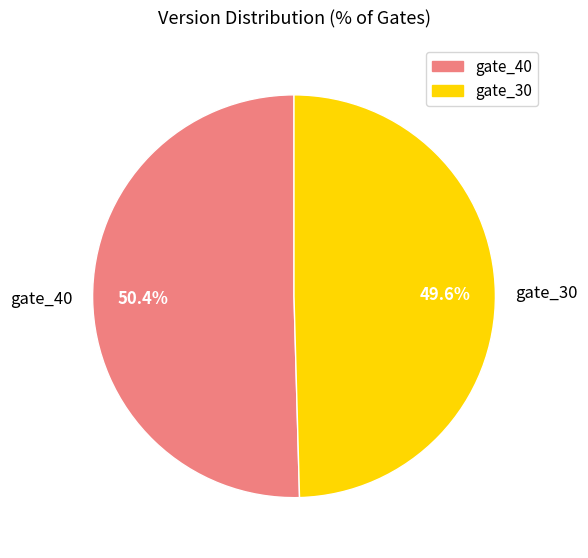

Combined, do gate_40 and gate_30 account for over 50%?

Yes